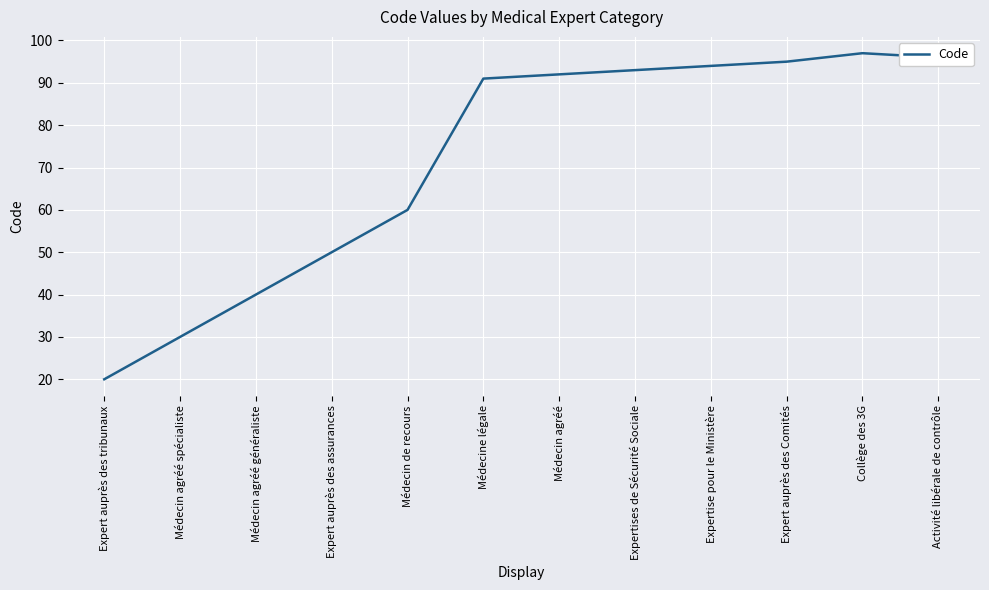

The value at Médecin de recours is 85. True or false?

False